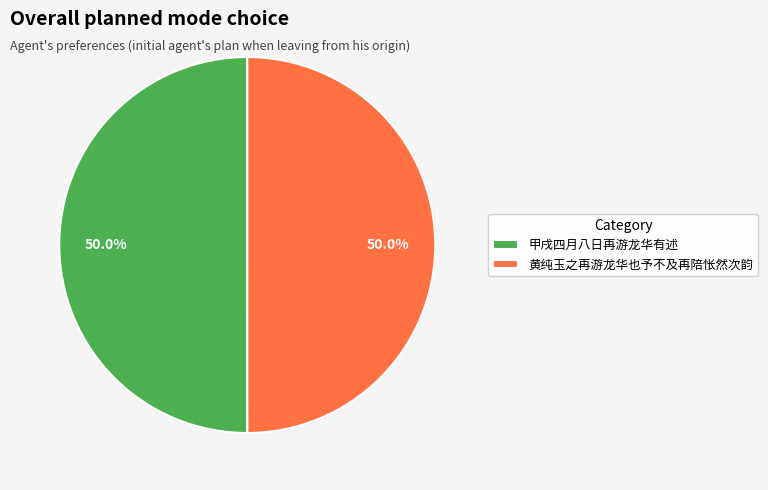

Is the sum of 黄纯玉之再游龙华也予不及再陪怅然次韵 and 甲戌四月八日再游龙华有述 greater than half?

Yes